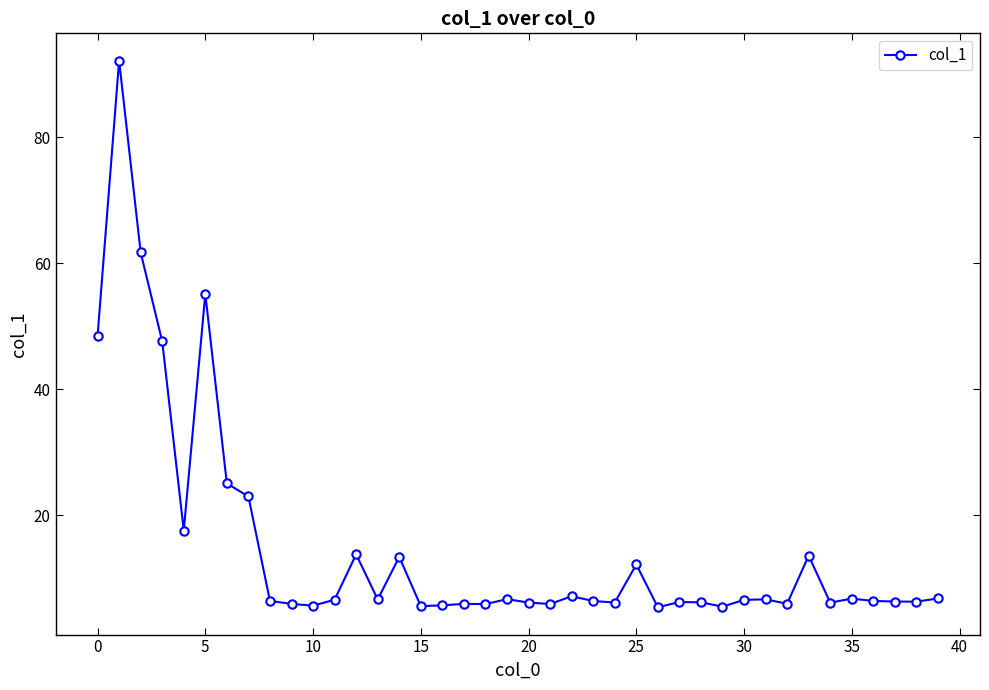

What is the value of the 12th point from the left?

6.6